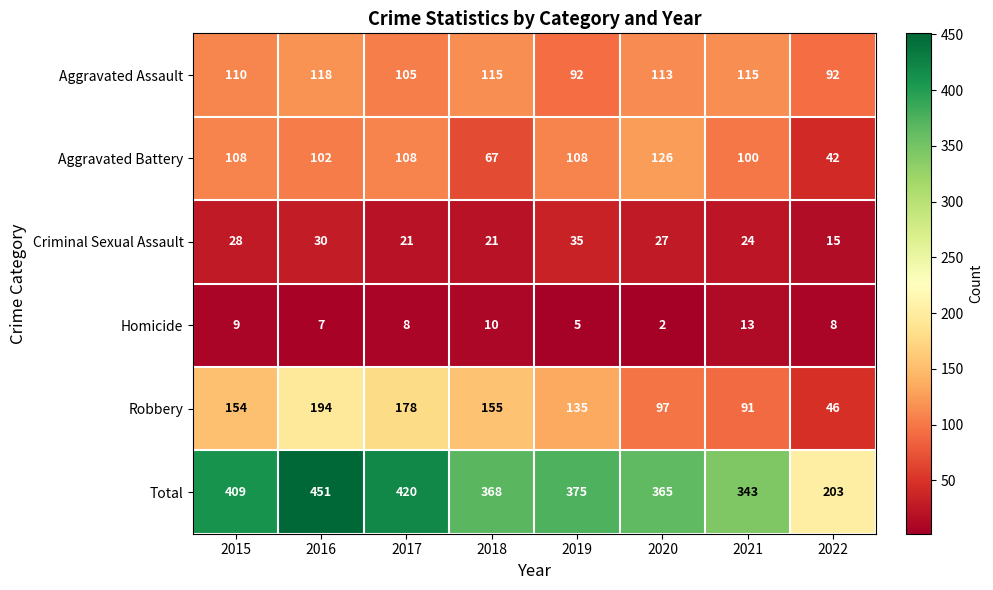

Count the number of data series in this chart.

6